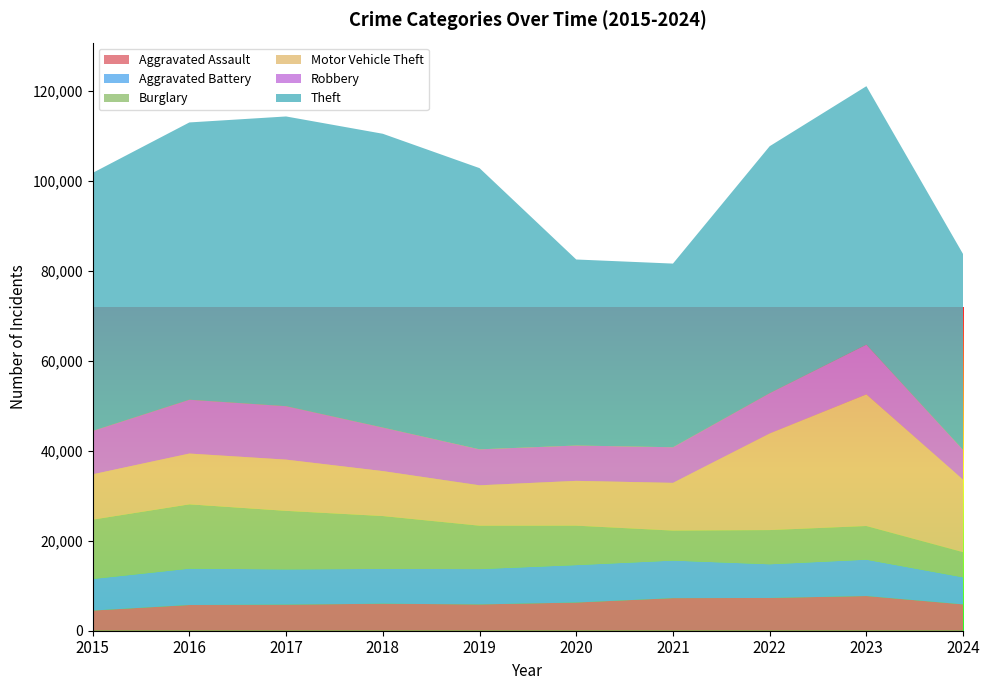

Reading left to right, list all the values displayed in this chart.

Aggravated Assault: 2015=4480	2016=5713	2017=5793	2018=6002	2019=5841	2020=6265	2021=7242	2022=7280	2023=7710	2024=5848
Aggravated Battery: 2015=7019	2016=8086	2017=7845	2018=7735	2019=7858	2020=8321	2021=8347	2022=7491	2023=8078	2024=6024
Burglary: 2015=13184	2016=14289	2017=13001	2018=11747	2019=9638	2020=8758	2021=6662	2022=7593	2023=7484	2024=5573
Motor Vehicle Theft: 2015=10068	2016=11285	2017=11380	2018=9985	2019=8977	2020=9959	2021=10604	2022=21463	2023=29249	2024=16101
Robbery: 2015=9638	2016=11960	2017=11880	2018=9681	2019=7995	2020=7855	2021=7920	2022=8963	2023=11053	2024=6630
Theft: 2015=57351	2016=61623	2017=64386	2018=65290	2019=62495	2020=41340	2021=40814	2022=54885	2023=57440	2024=43510